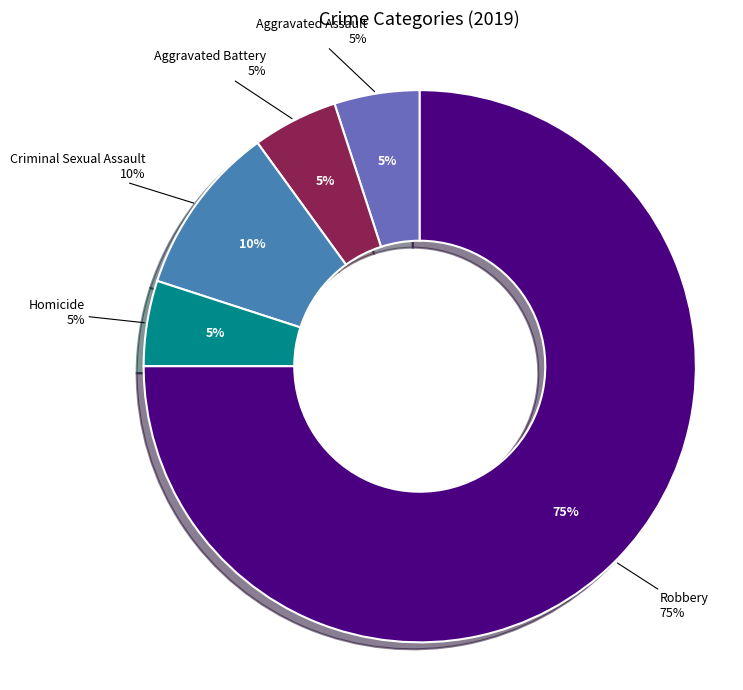

Which has a higher value, Aggravated Battery or Criminal Sexual Assault?

Criminal Sexual Assault